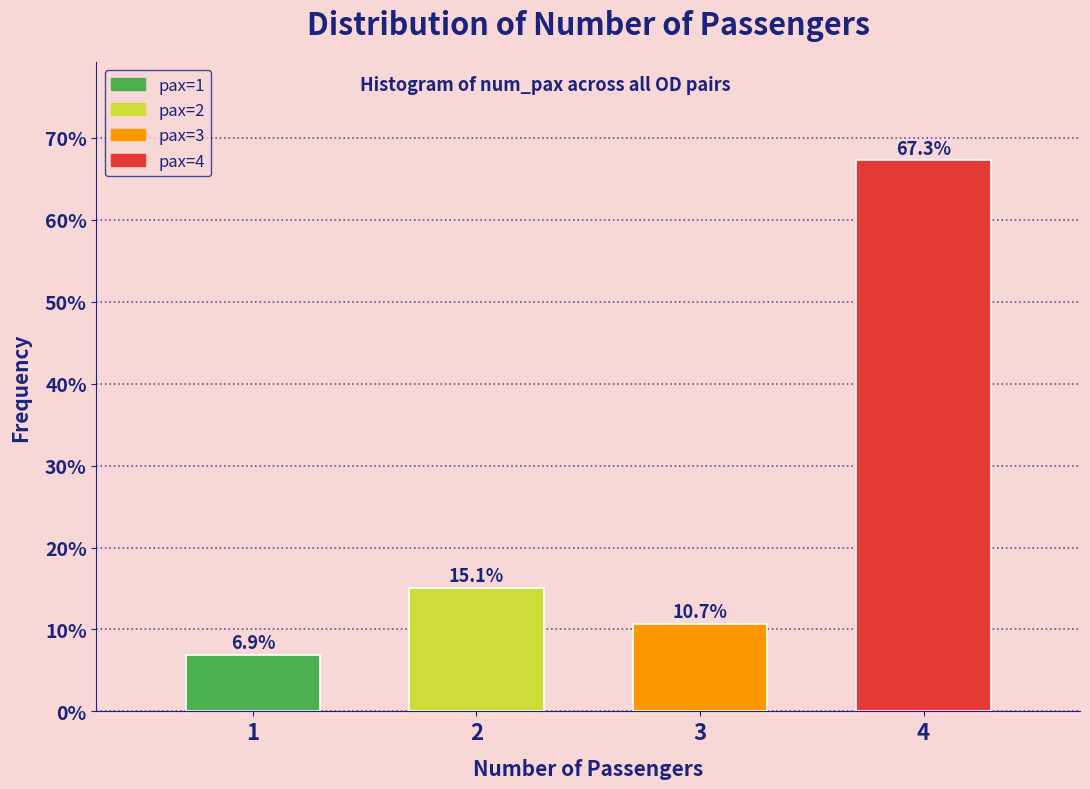

Reading right to left, transcribe all the data shown in this chart.

4=67.3	3=10.7	2=15.1	1=6.9